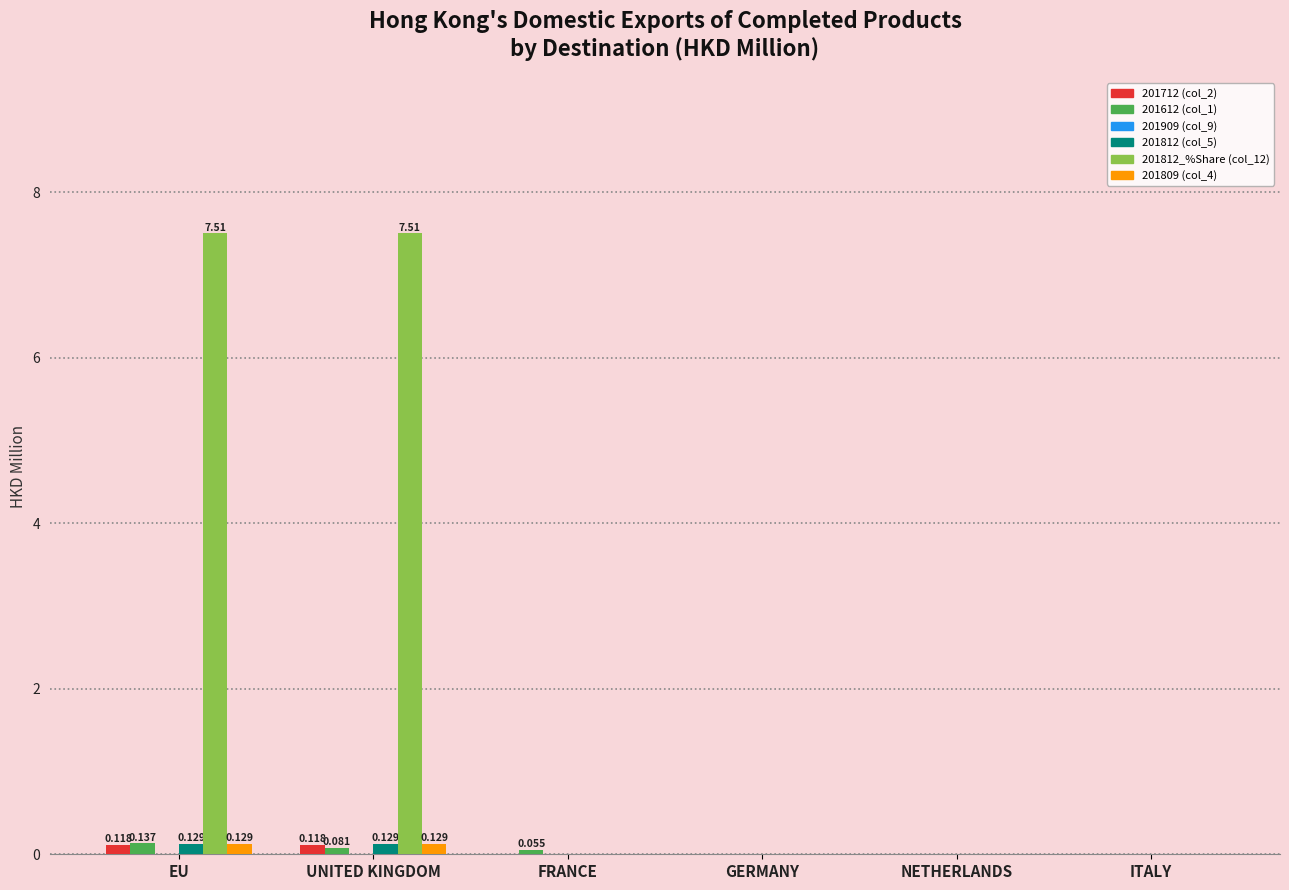

Are the bars horizontal?

No